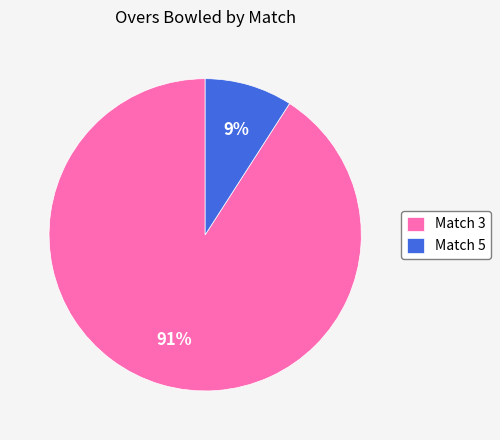

To the nearest percent, what percentage of the pie is Match 5?

9%